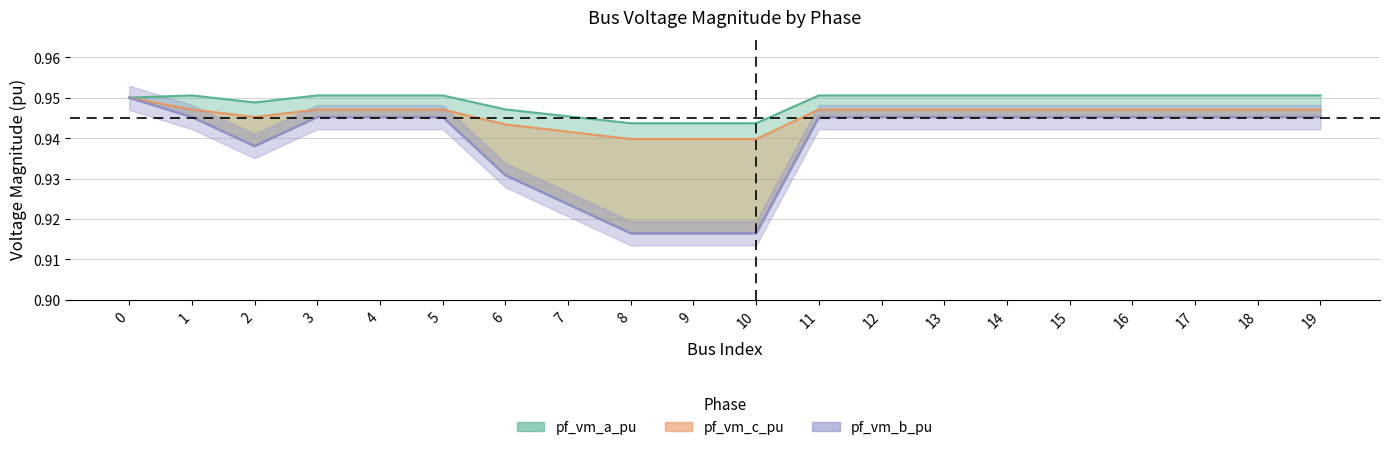

How many pf_vm_c_pu values are between 0 and 1?

20